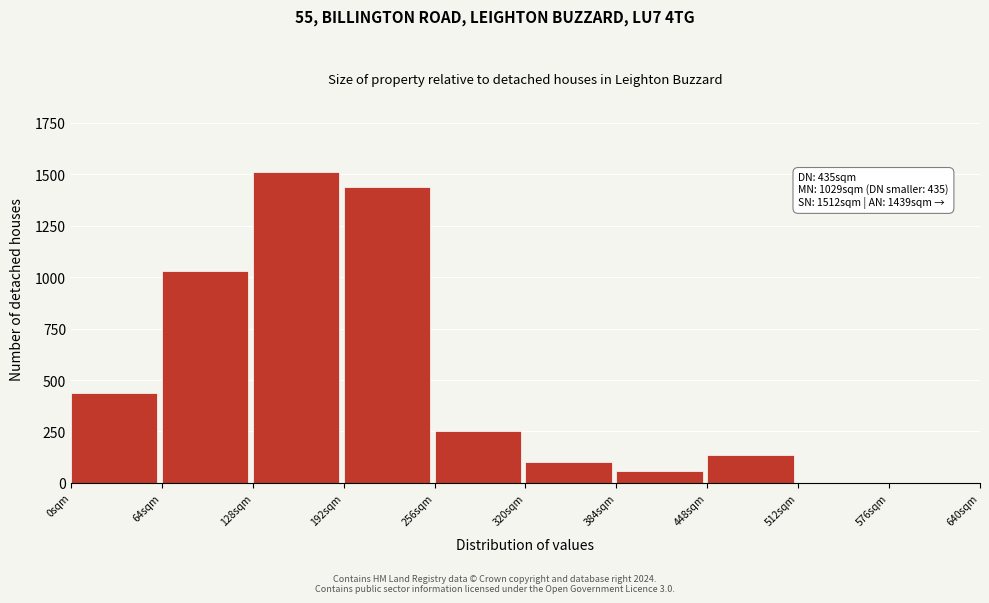

Reading left to right, transcribe all the data shown in this chart.

0sqm=435	64sqm=1029	128sqm=1512	192sqm=1439	256sqm=251	320sqm=102	384sqm=57	448sqm=135	512sqm=0